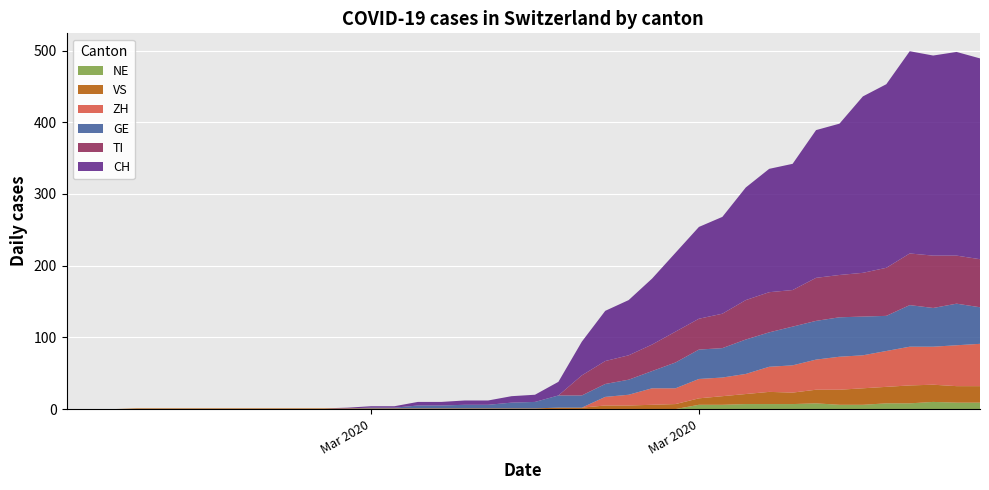

Reading left to right, extract all data points from this chart.

CH: 0	0	0	0	0	0	0	0	0	0	0	0	1	2	2	5	5	6	6	9	10	19	47	70	77	92	110	128	135	157	172	176	206	211	246	256	282	279	284	280
TI: 0	0	0	0	0	0	0	0	0	0	0	0	0	0	0	0	0	0	0	0	0	0	28	32	34	37	43	43	48	55	56	51	60	59	61	67	72	73	67	67
GE: 0	0	0	0	0	0	0	0	0	0	0	0	0	1	1	4	4	5	5	8	9	17	17	18	21	24	36	41	41	48	48	54	54	55	54	49	58	54	58	51
VS: 0	0	0	1	1	1	1	1	1	1	1	1	1	1	1	1	1	1	1	1	1	2	2	5	5	6	7	9	12	14	17	16	19	21	23	23	25	24	23	23
ZH: 0	0	0	0	0	0	0	0	0	0	0	0	0	0	0	0	0	0	0	0	0	0	0	12	15	23	22	27	26	28	35	38	42	46	46	50	54	53	57	59
NE: 0	0	0	0	0	0	0	0	0	0	0	0	0	0	0	0	0	0	0	0	0	0	0	0	0	0	0	6	6	7	7	7	8	6	6	8	8	10	9	9